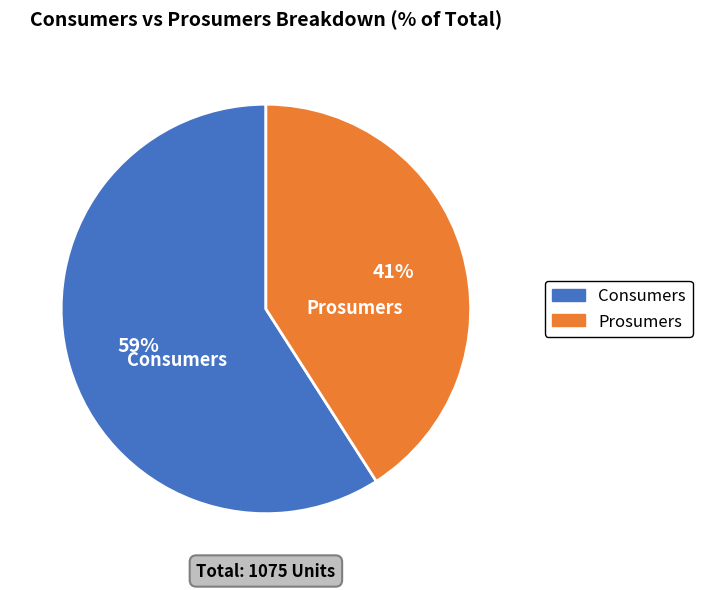

Rank the categories by value from highest to lowest.

Consumers, Prosumers